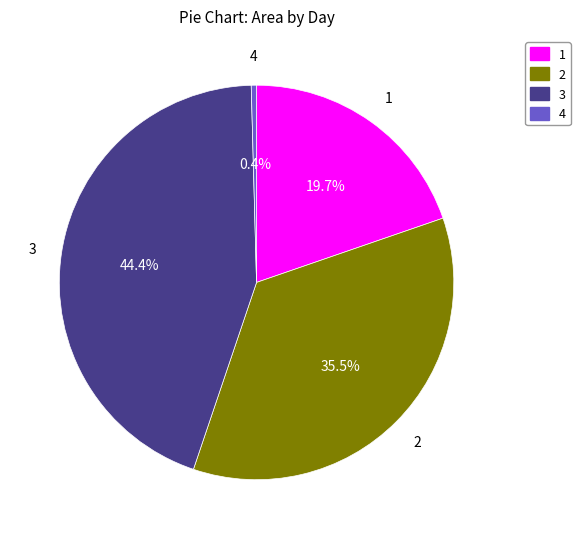

True or false: 1 accounts for 2% of the total.

False